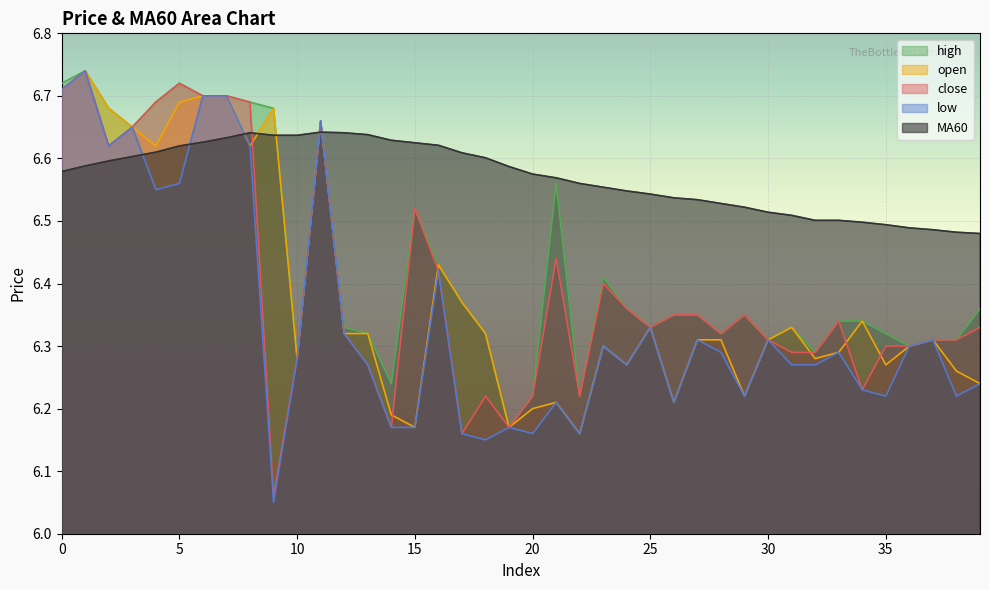

What is the difference between the maximum and minimum values in the close series?

0.7